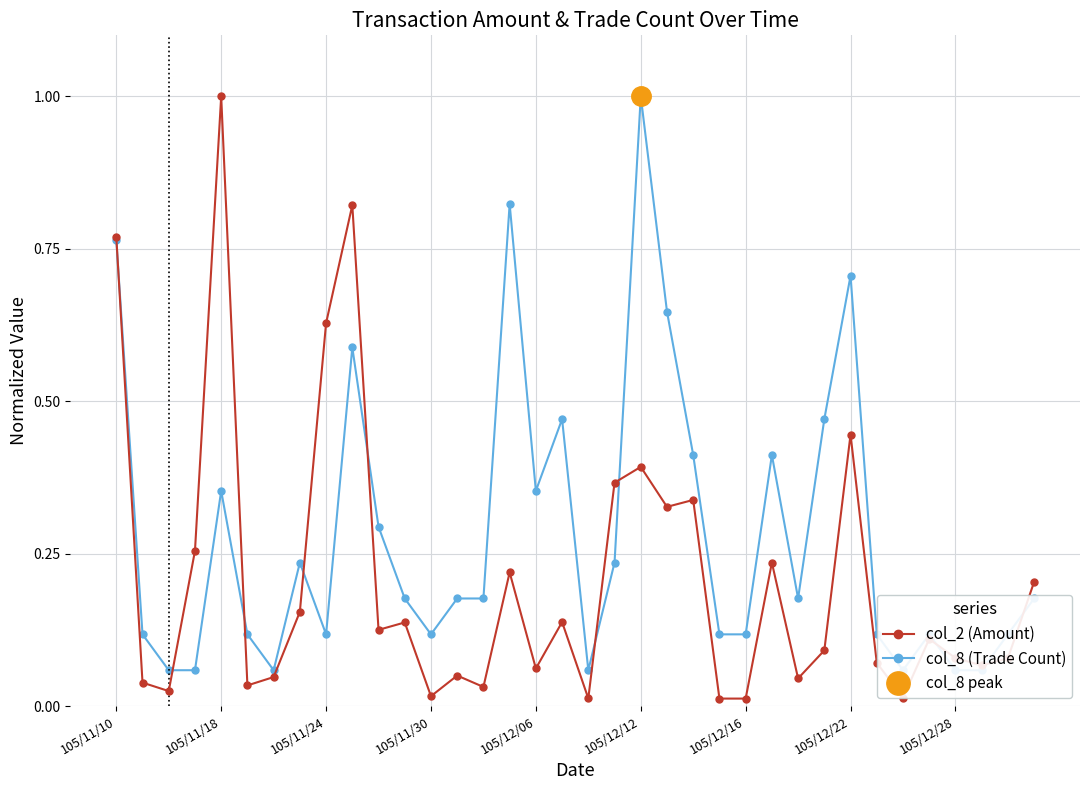

At which label does col_2 (Amount) reach its peak?

105/11/18